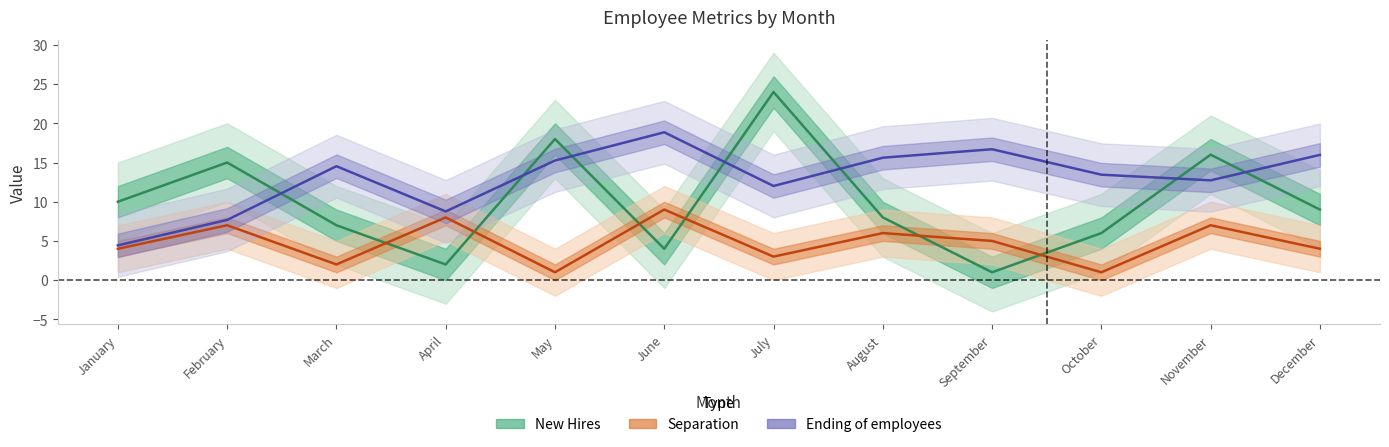

What value does the Ending of employees series have at September?

16.7